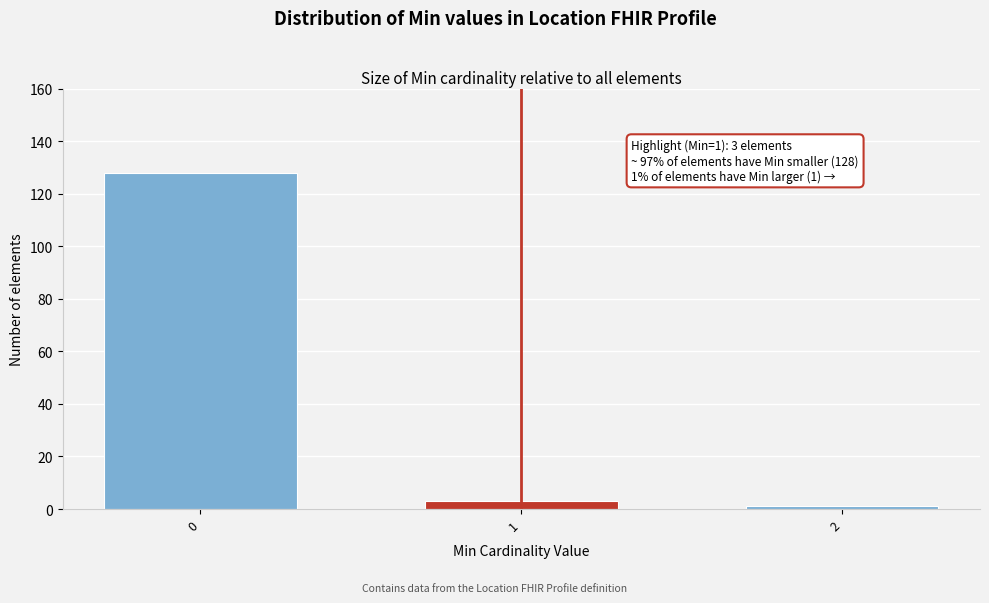

Reading left to right, list all the values displayed in this chart.

128	3	1